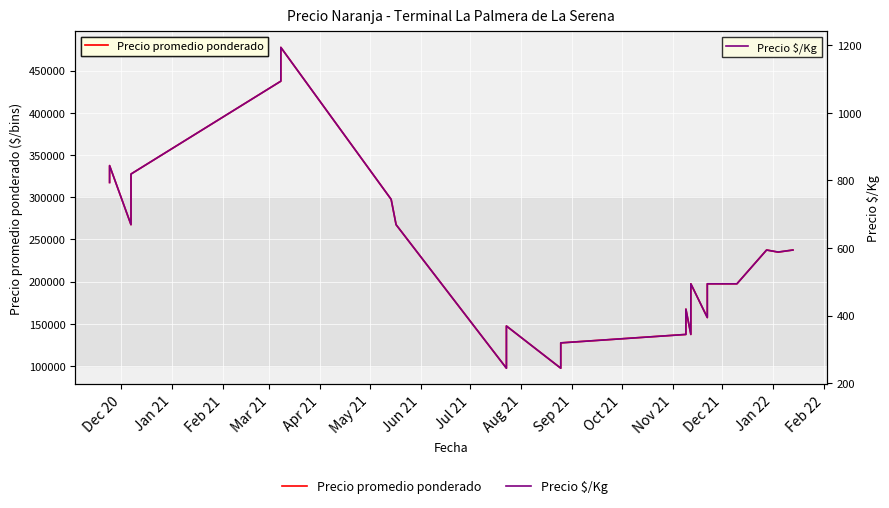

List the series in order of their peak value, lowest first.

Precio $/Kg, Precio promedio ponderado